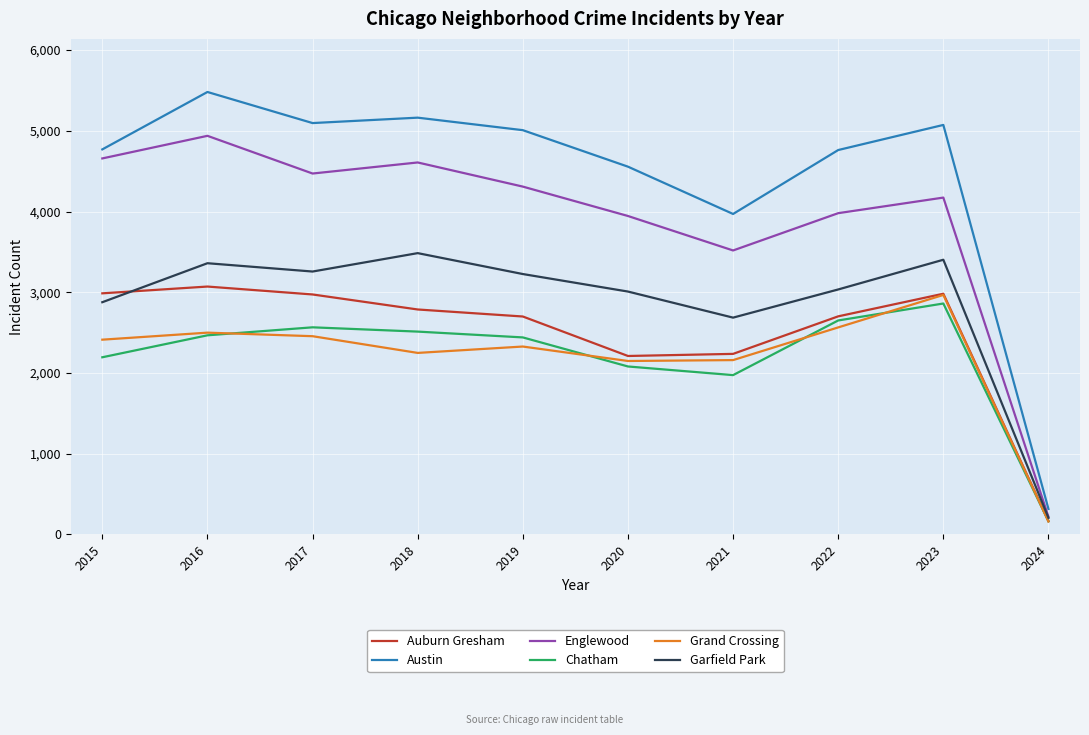

True or false: Auburn Gresham and Englewood cross at least once.

False